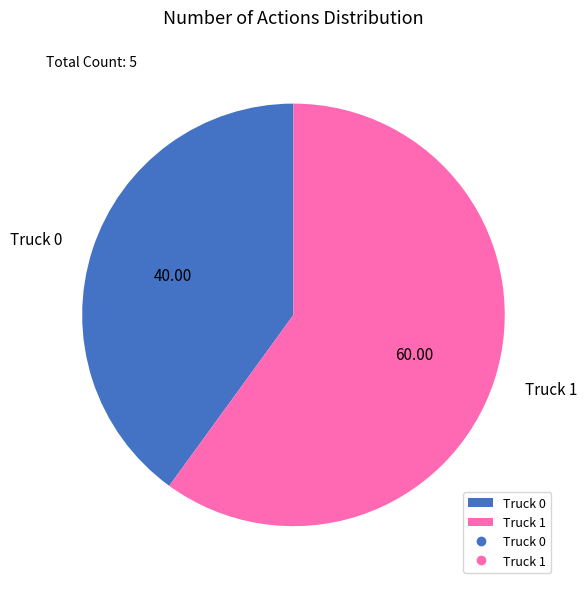

Which category accounts for the majority?

Truck 1